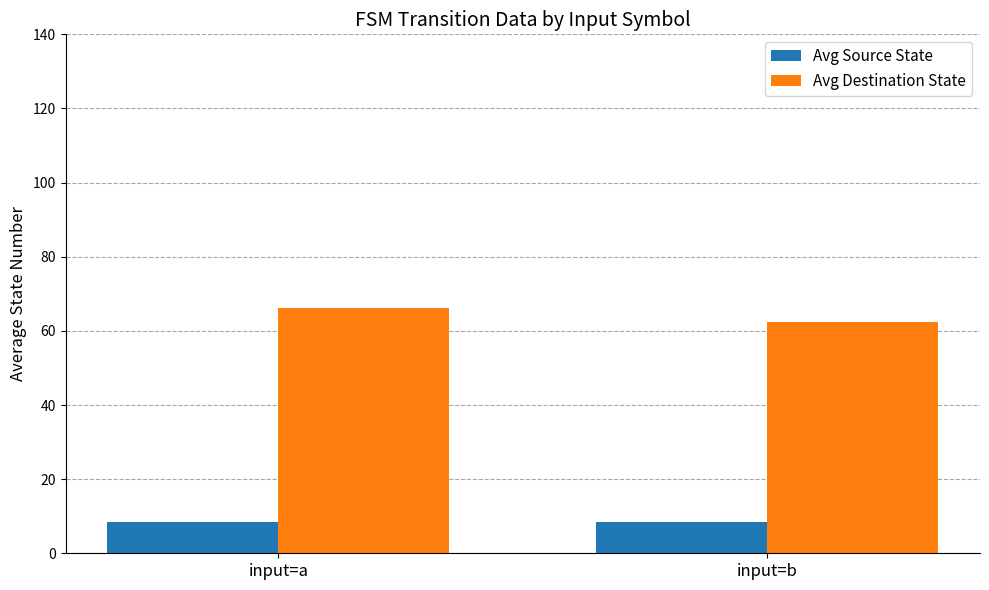

Does the chart contain stacked bars?

No